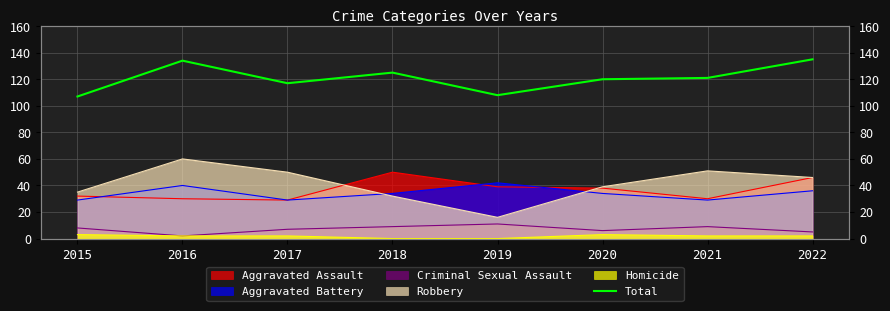

How many points are lower than both their immediate neighbors (excluding endpoints)?

2